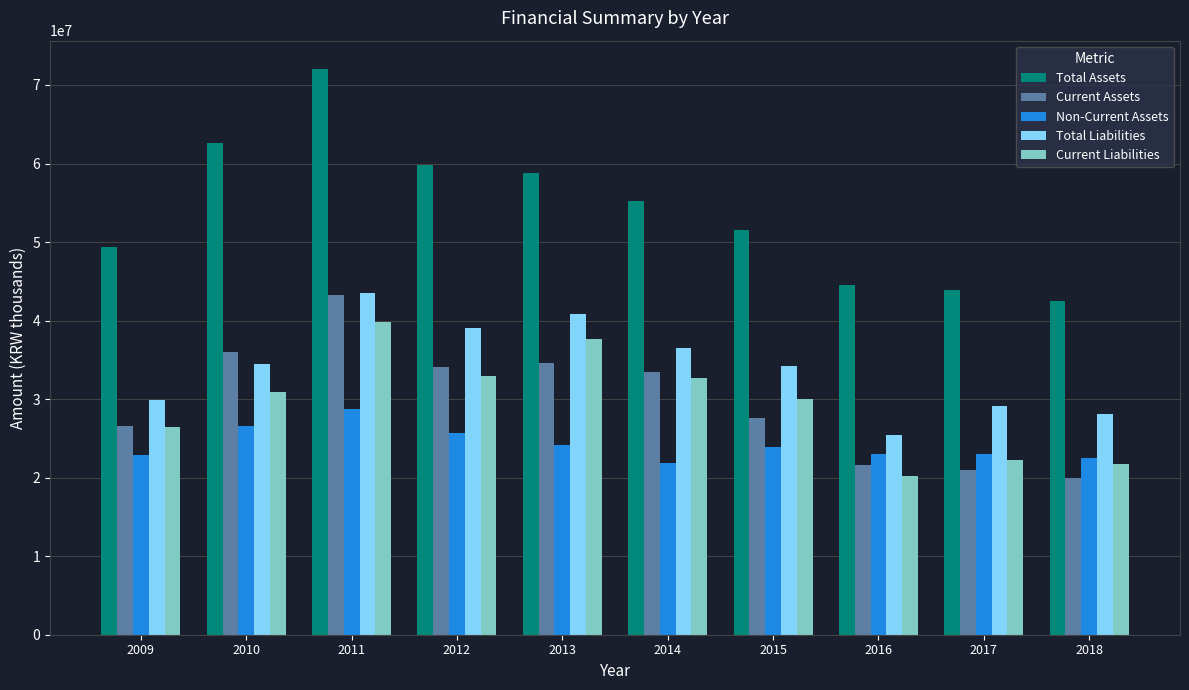

What is the minimum value for Non-Current Assets?

21810593